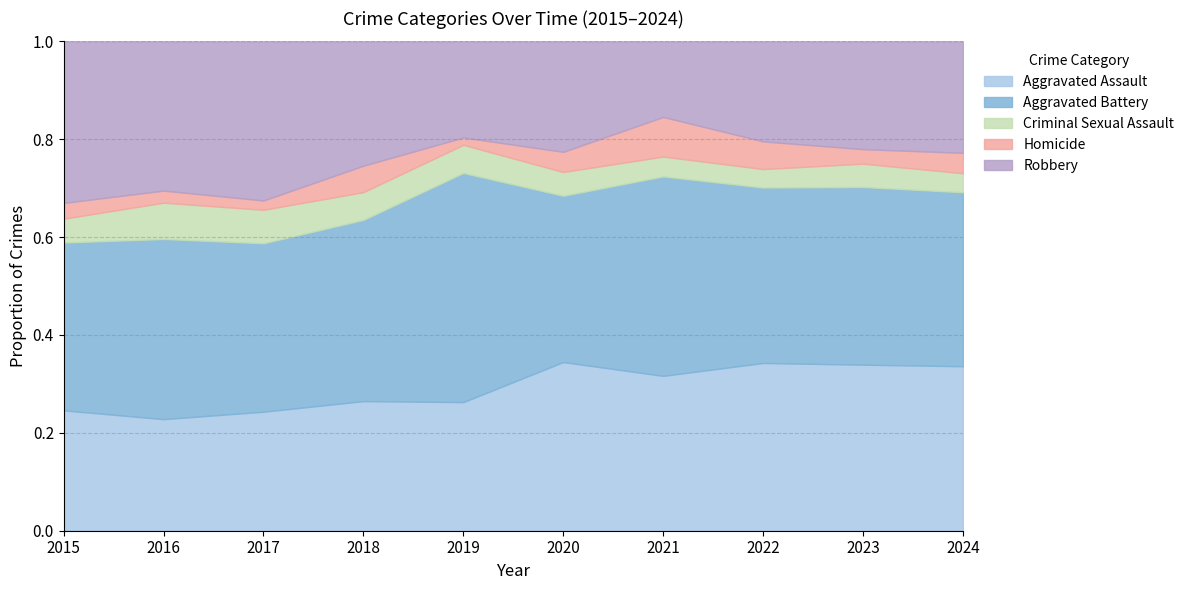

True or false: Aggravated Assault has a value of 0.1 at 2021.

False